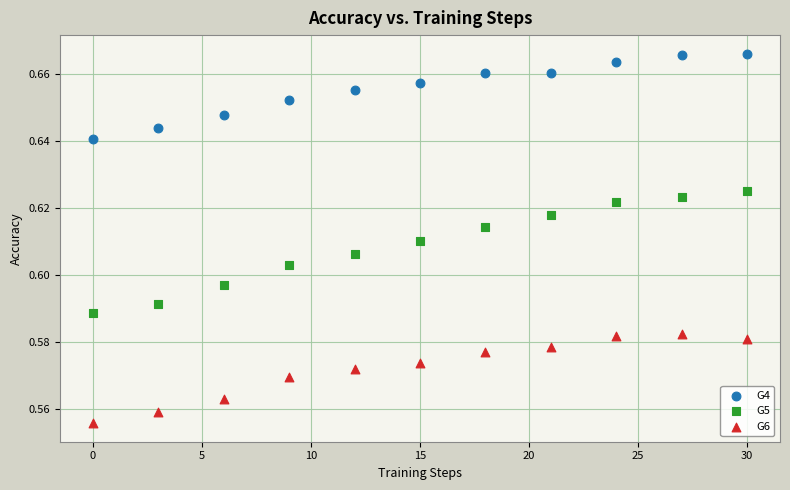

Across all data points, what is the range of X values (max minus min)?

30.0